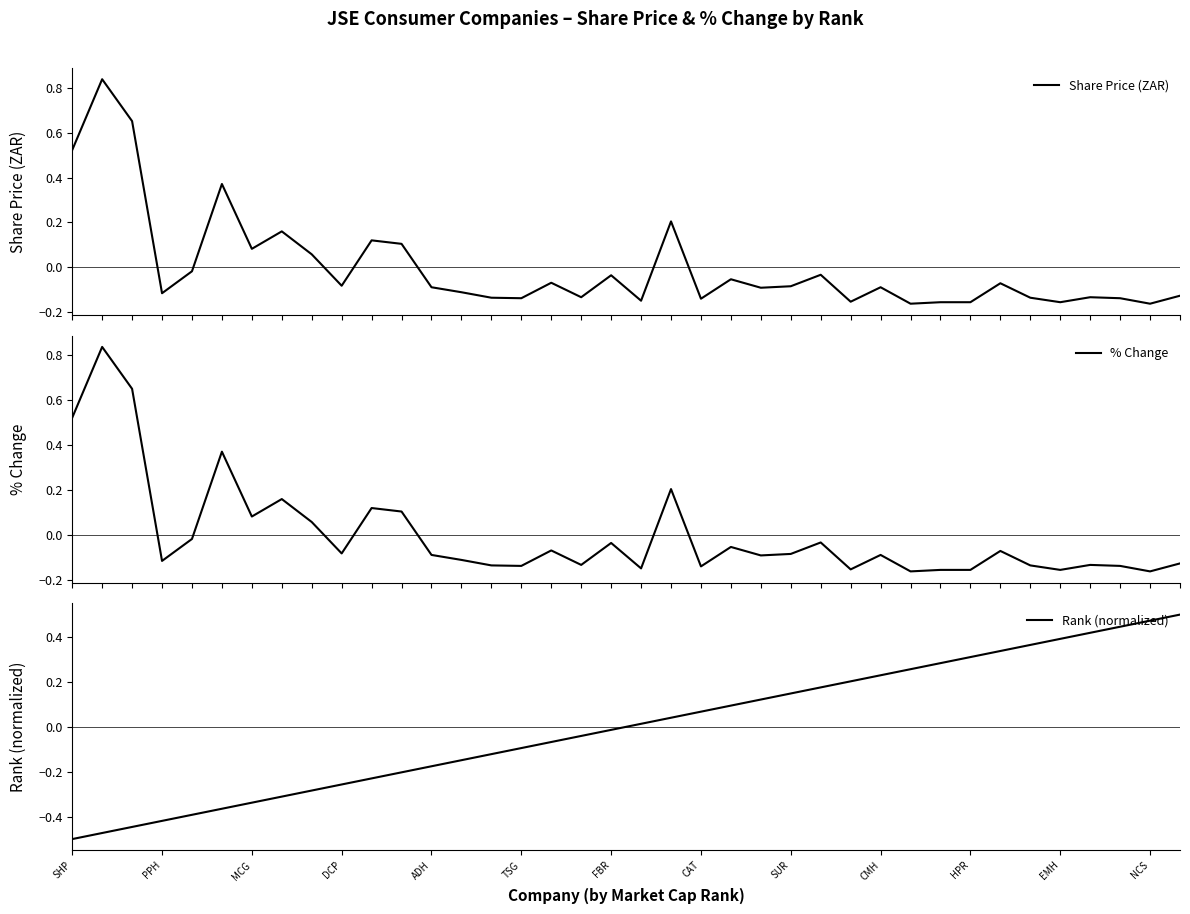

True or false: % Change and Share Price (ZAR) intersect in this chart.

False